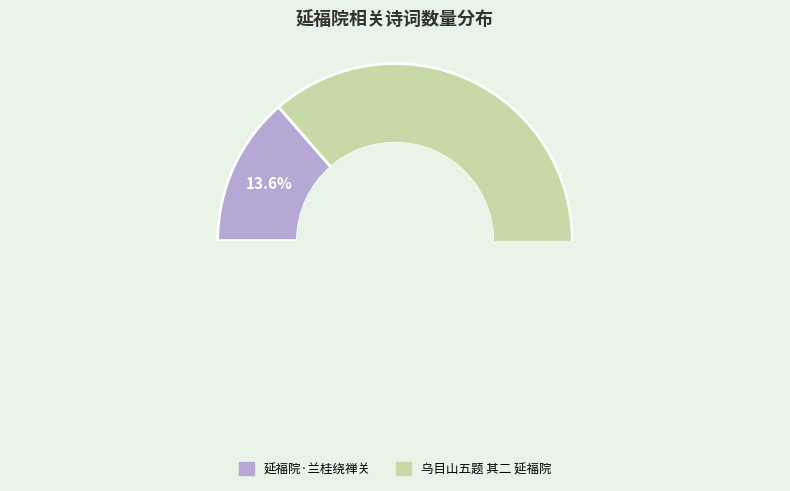

Which has a higher value, 乌目山五题 其二 延福院 or 延福院·兰桂绕禅关?

乌目山五题 其二 延福院